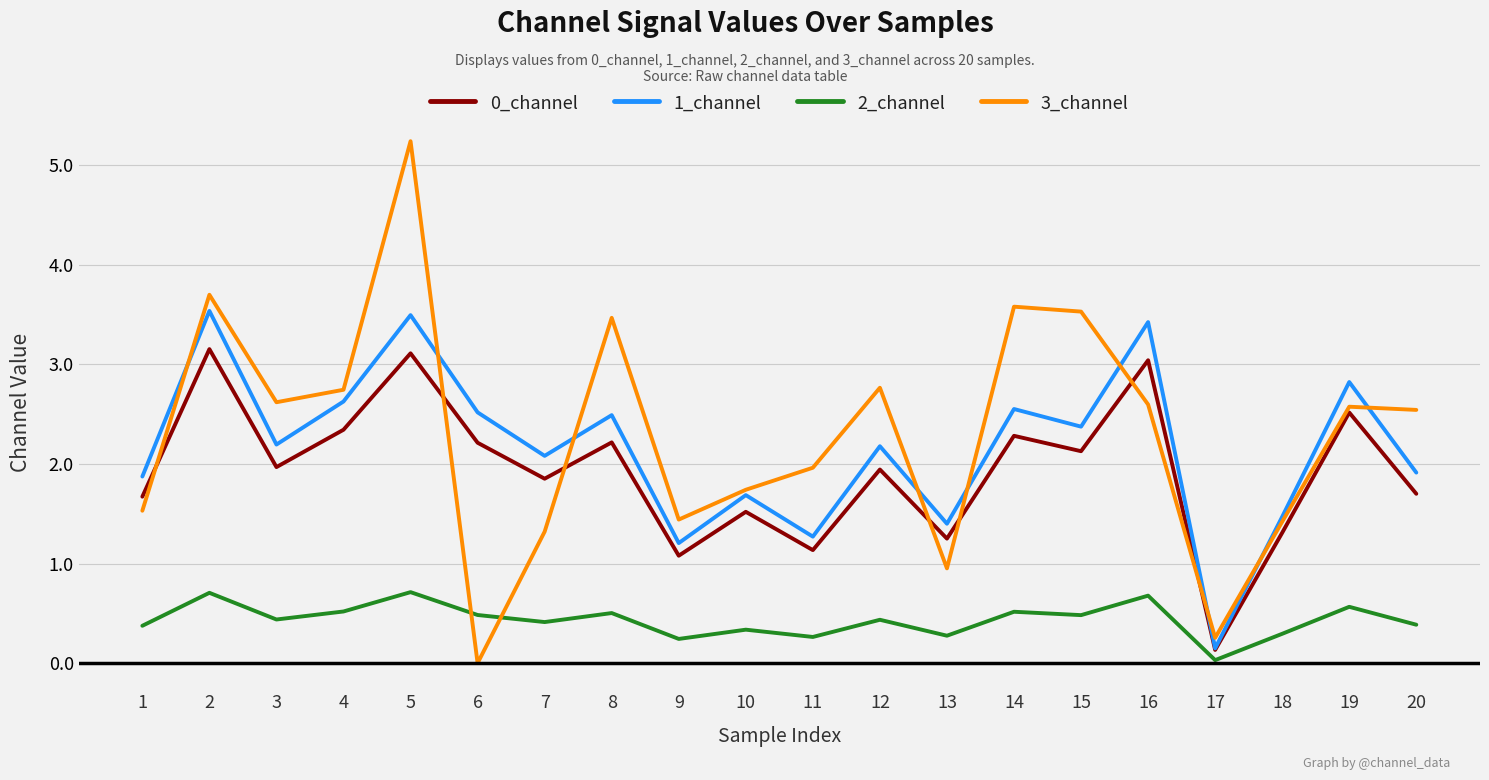

True or false: 1_channel has a value of 3.5 at 5.

True